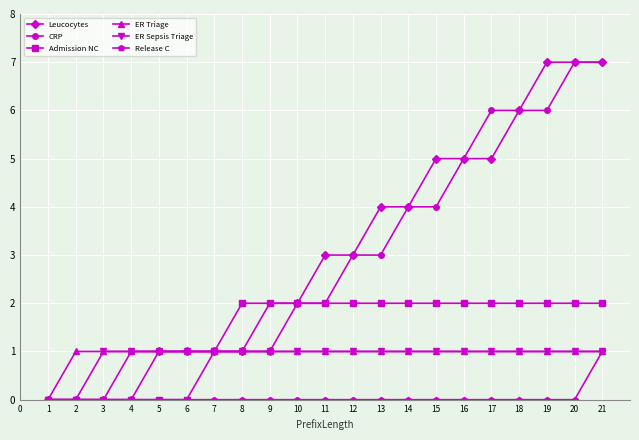

Does the chart have visible grid lines?

Yes